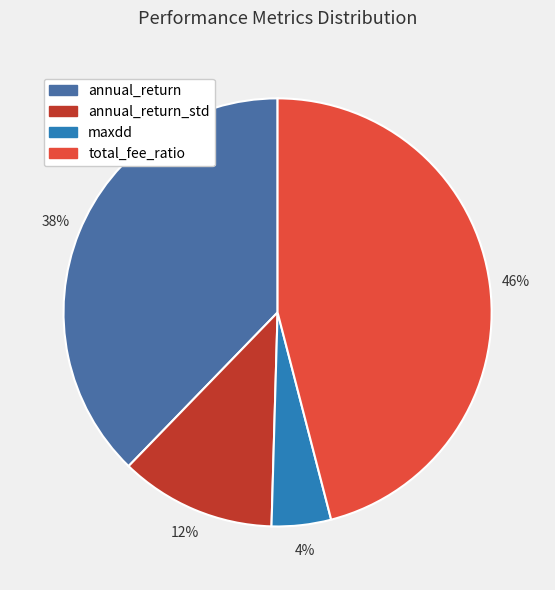

Does any single category account for the majority?

No